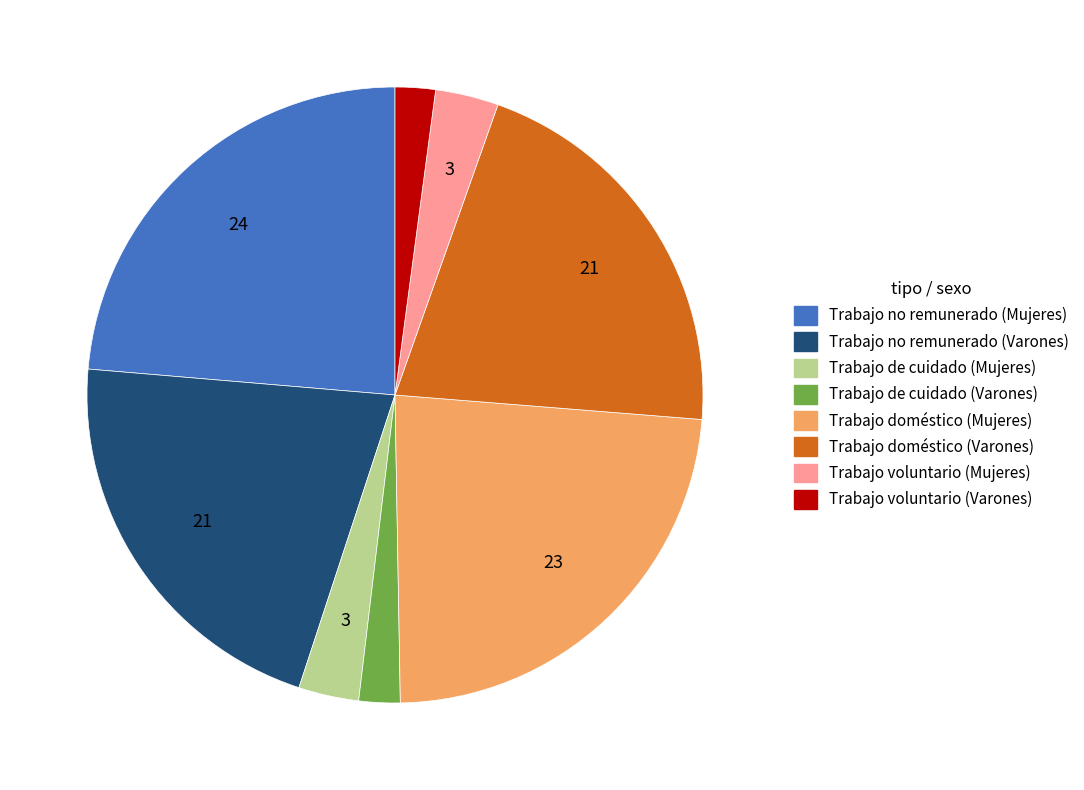

Combined, do Trabajo de cuidado (Mujeres) and Trabajo doméstico (Varones) account for over 50%?

No